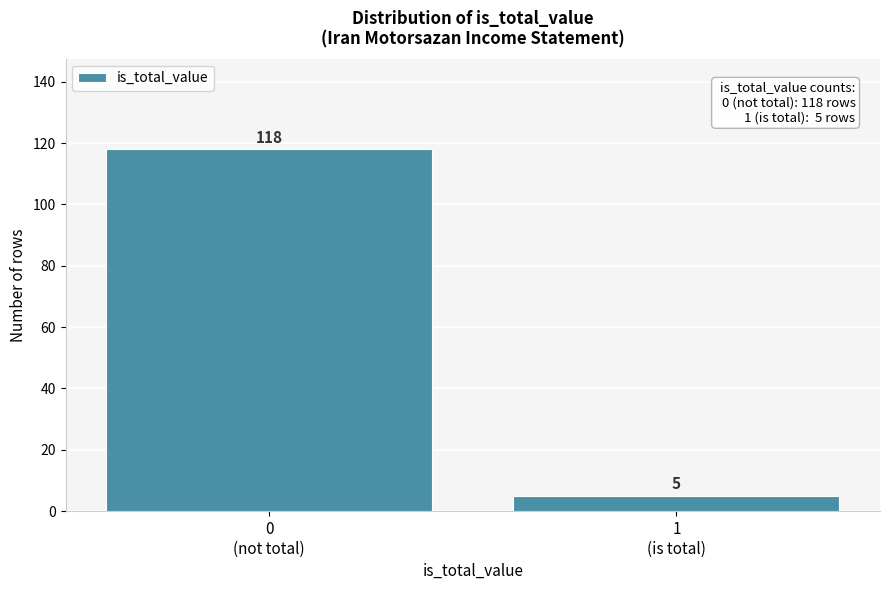

Reading left to right, extract all data points from this chart.

118	5